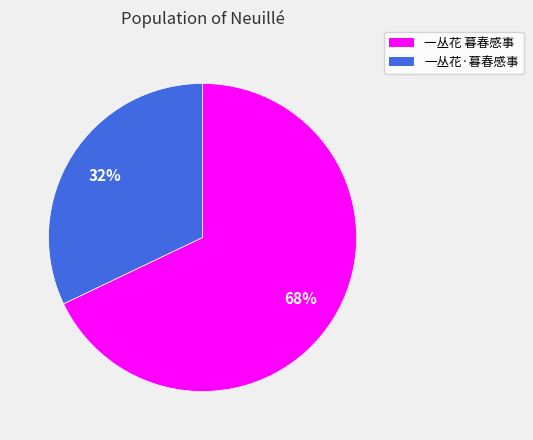

Rank the categories by value from highest to lowest.

一丛花 暮春感事, 一丛花·暮春感事